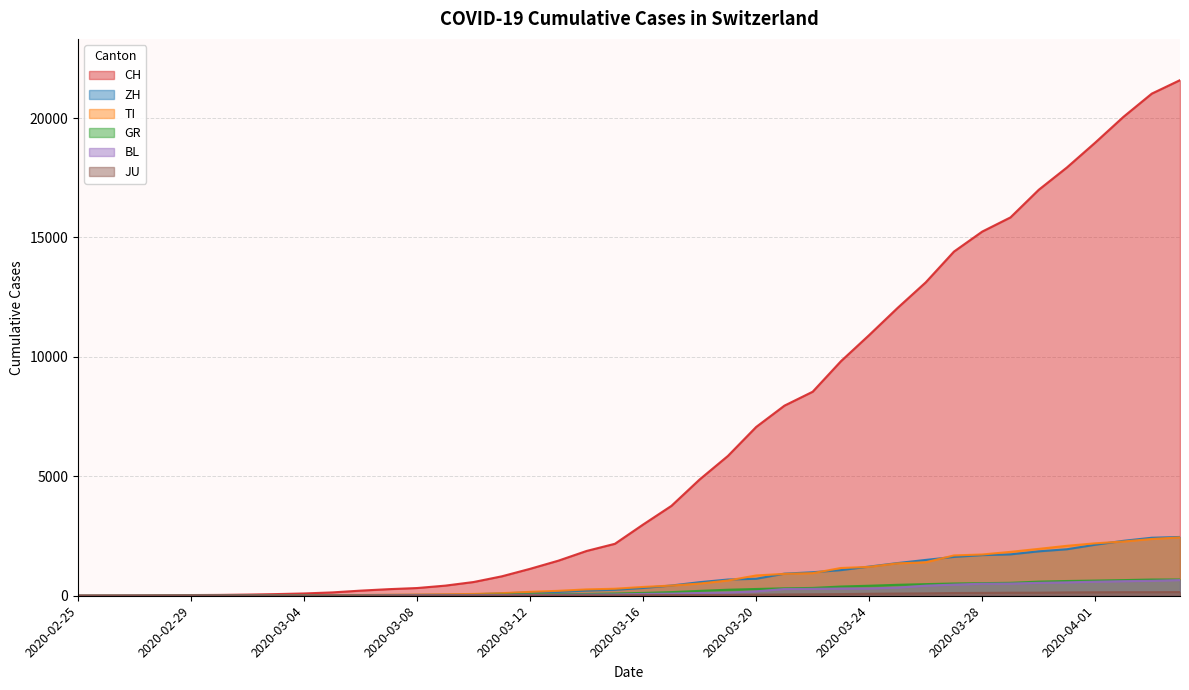

True or false: TI and BL cross at least once.

False